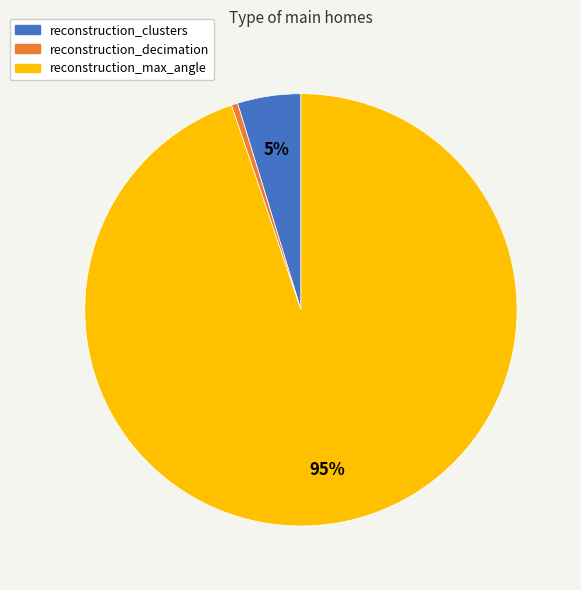

Do reconstruction_decimation and reconstruction_max_angle together represent more than half of the pie?

Yes